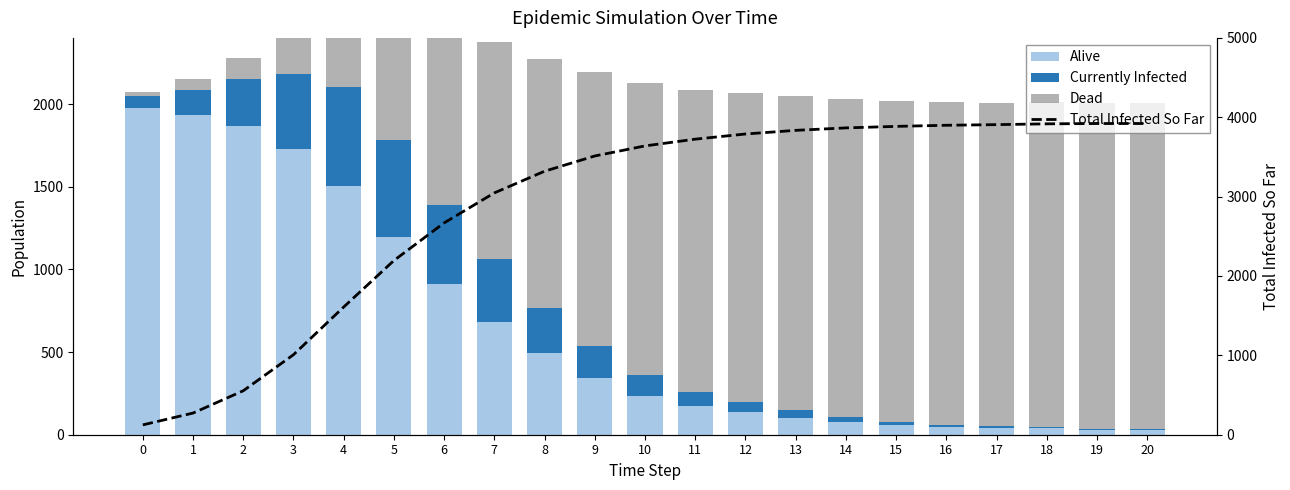

Which series has the largest total across all categories?

Total Infected So Far